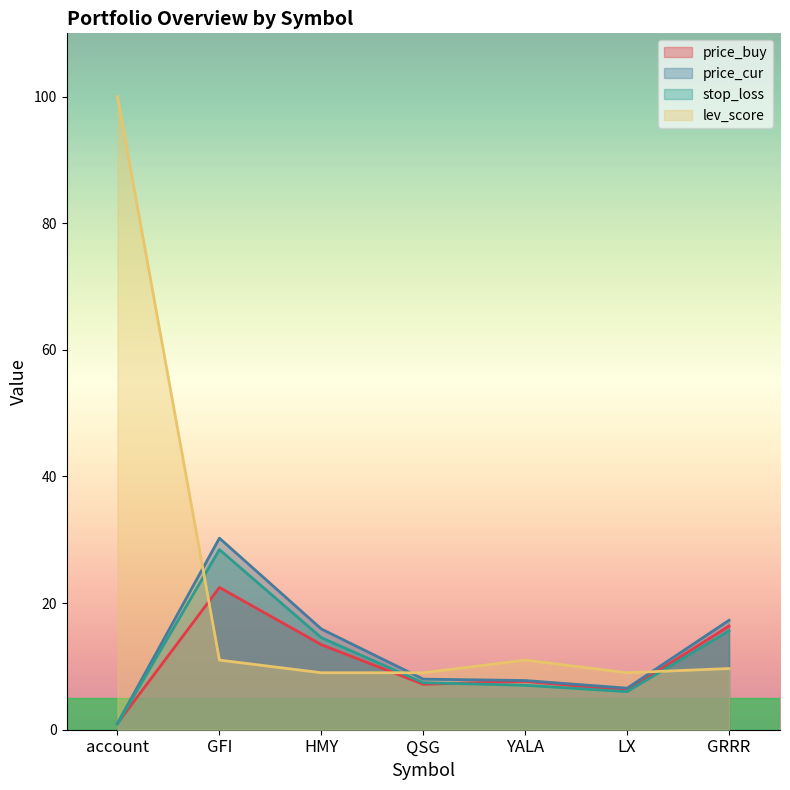

At which category is the sum across all series the highest?

account